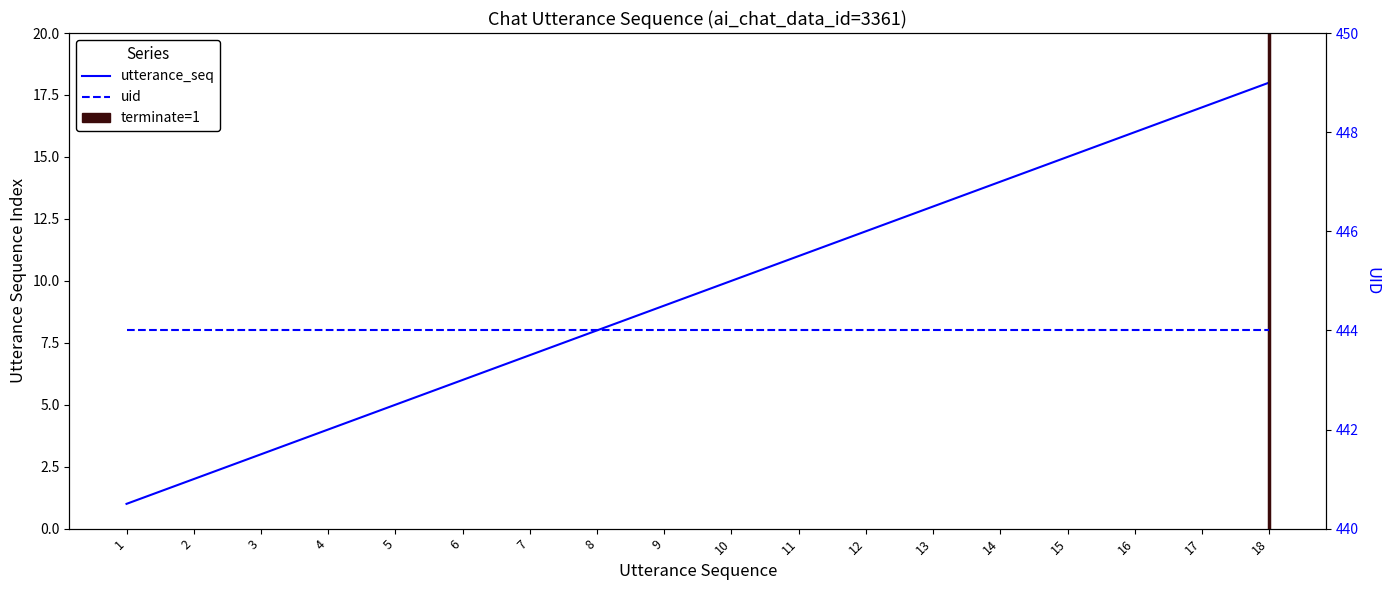

Approximately how many times larger is the value at 3 compared to 6?

0.5